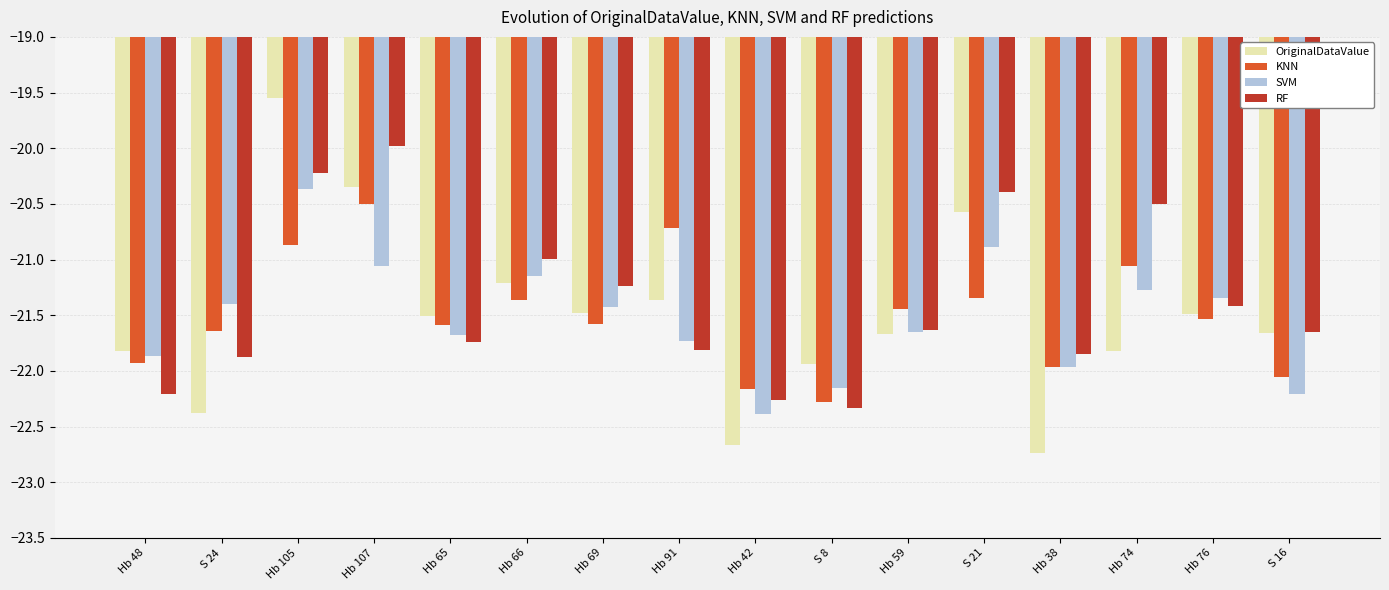

List the series in order of their peak value, lowest first.

KNN, SVM, RF, OriginalDataValue